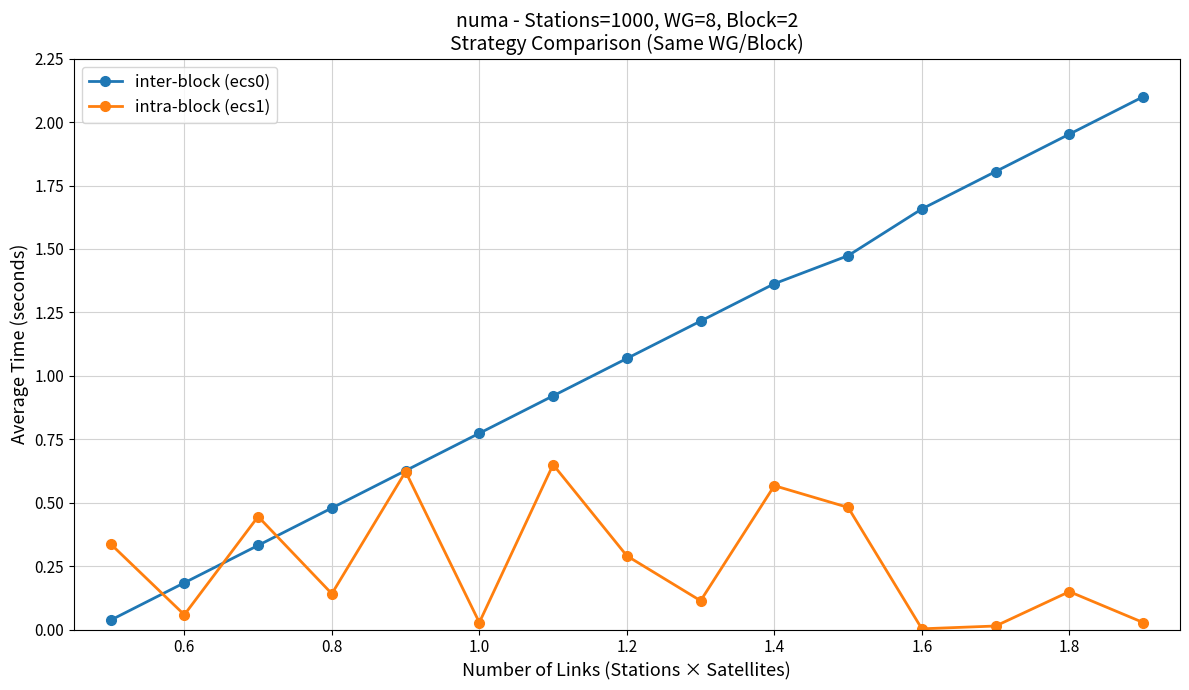

True or false: inter-block (ecs0) has more than 1 interior local peaks.

False